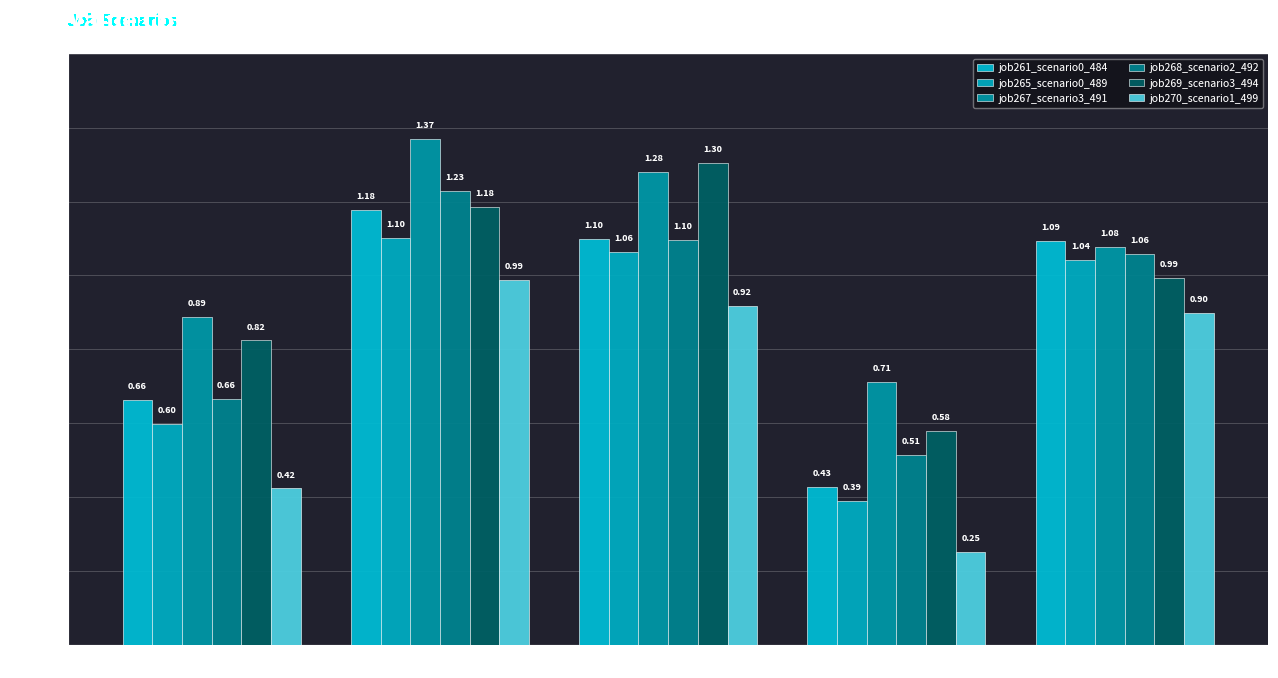

What is the sum of the job268_scenario2_492 values at B14 and in27?

1.9